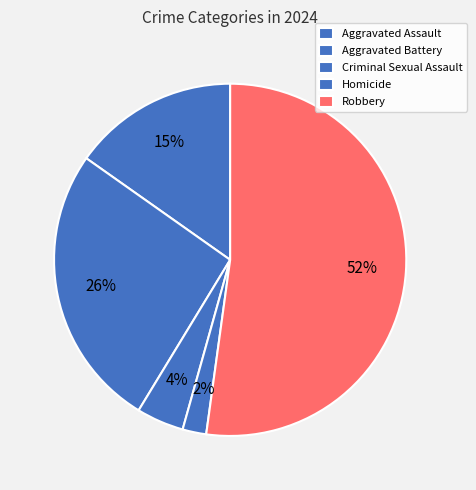

How many segments does this pie chart have?

5